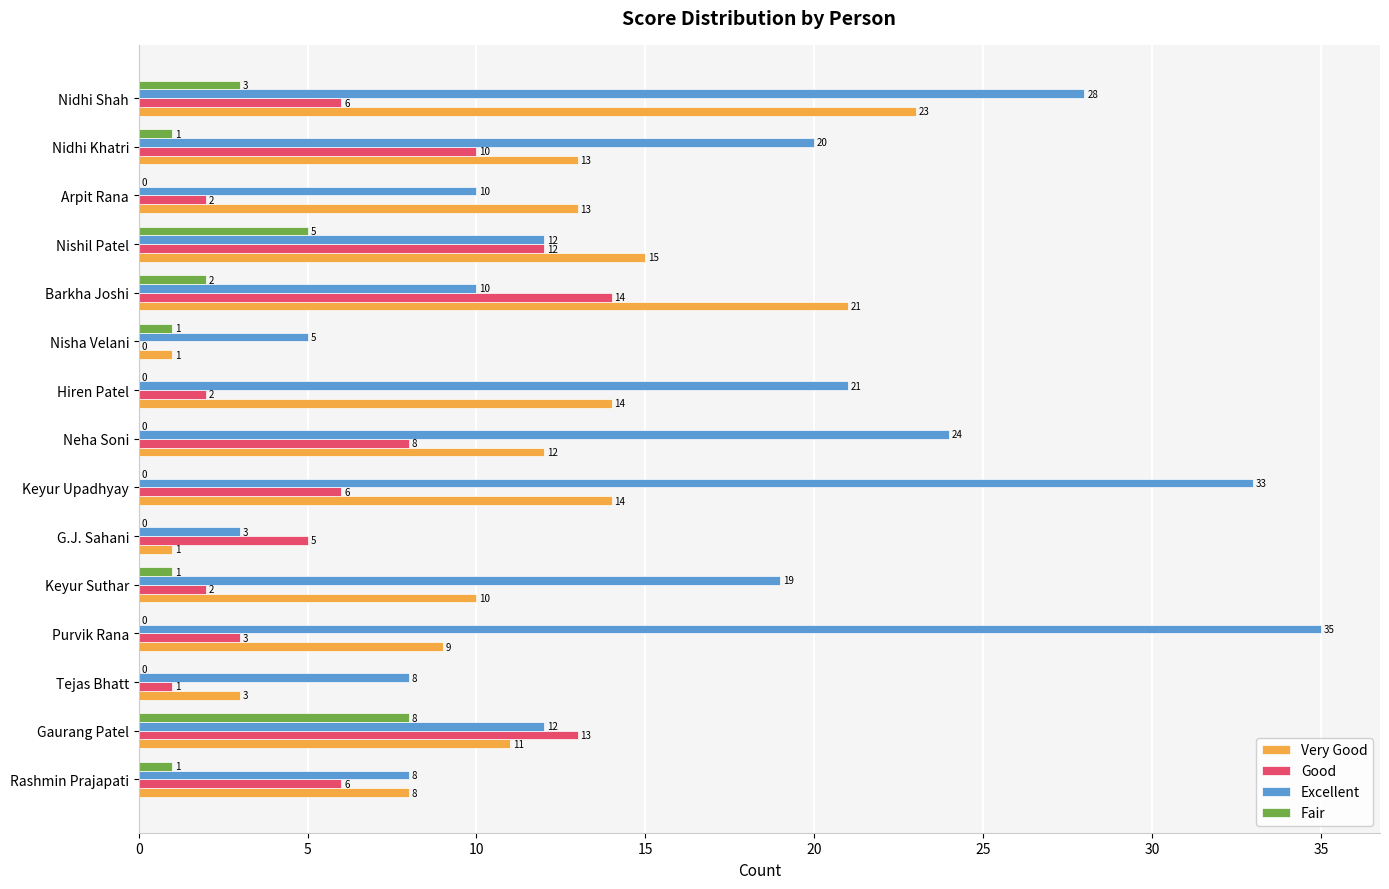

Which category has the highest value across all series?

Purvik Rana